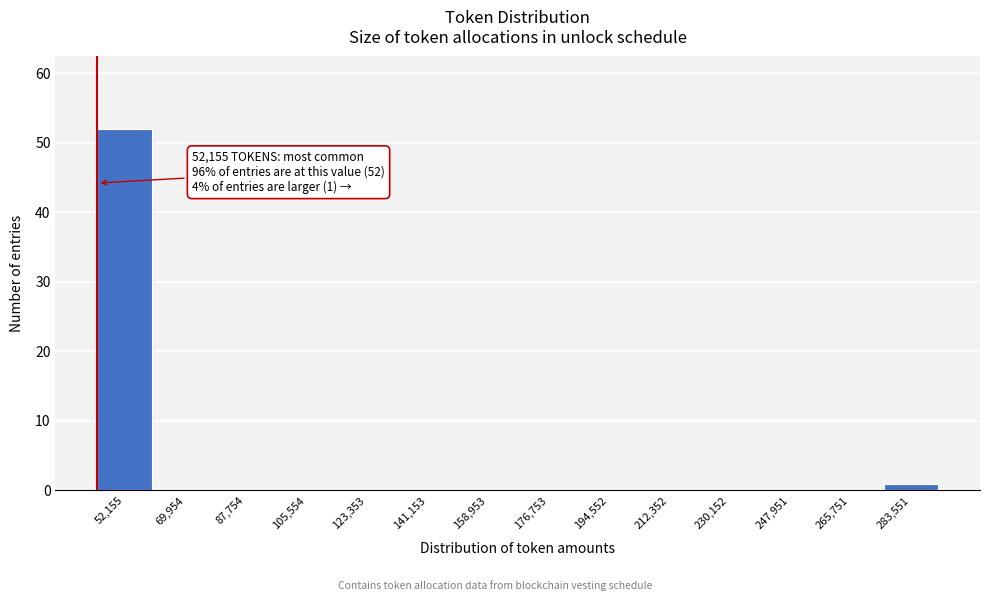

Reading left to right, list all the values displayed in this chart.

52,155=52	69,954=0	87,754=0	105,554=0	123,353=0	141,153=0	158,953=0	176,753=0	194,552=0	212,352=0	230,152=0	247,951=0	265,751=0	283,551=1